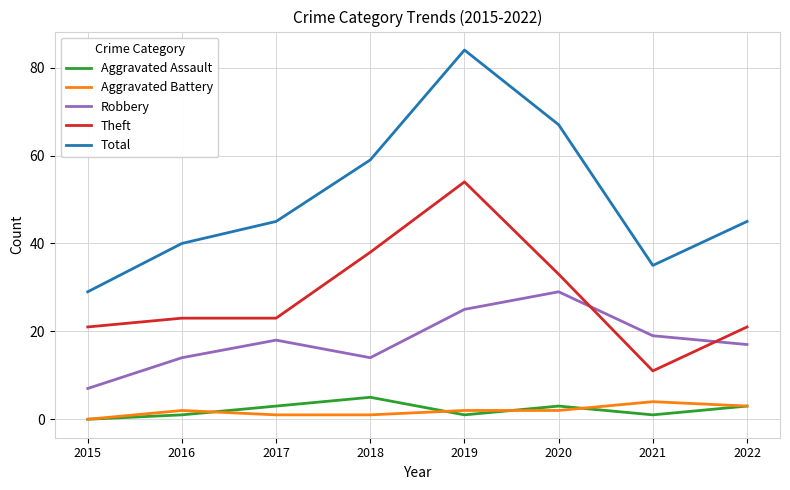

What is the greatest value displayed?

84